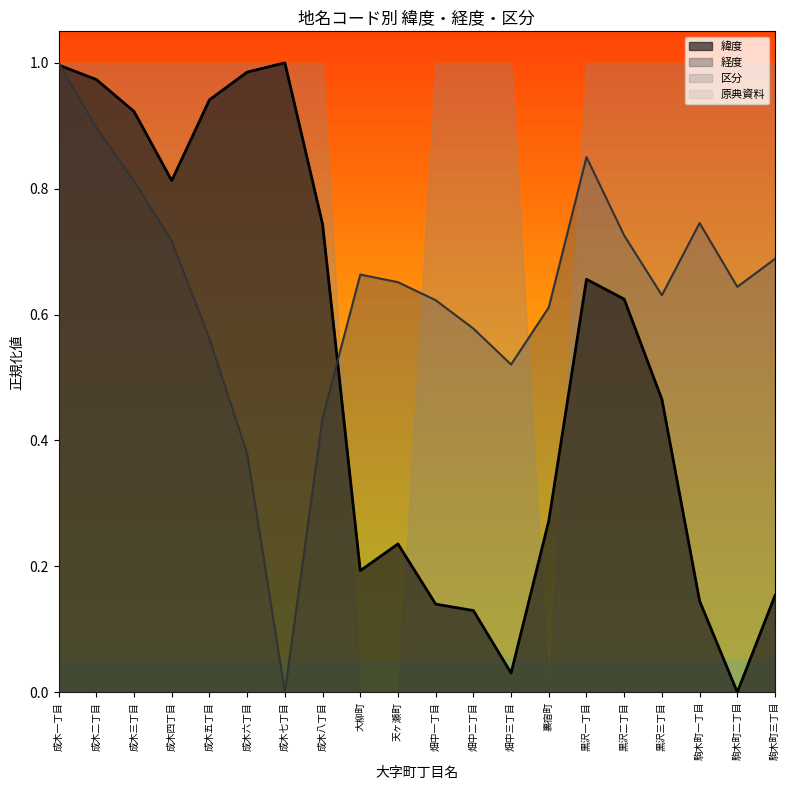

Which series ends up on top after the final intersection of 緯度 and 経度?

経度